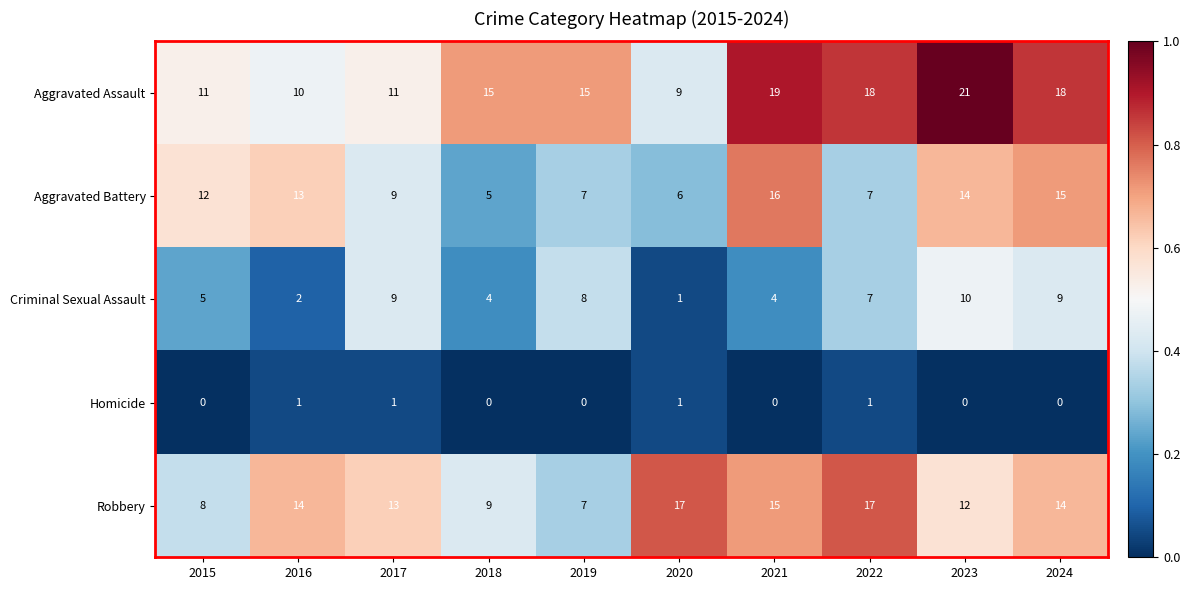

At 2015, list the series in order from largest to smallest.

Aggravated Battery, Aggravated Assault, Robbery, Criminal Sexual Assault, Homicide